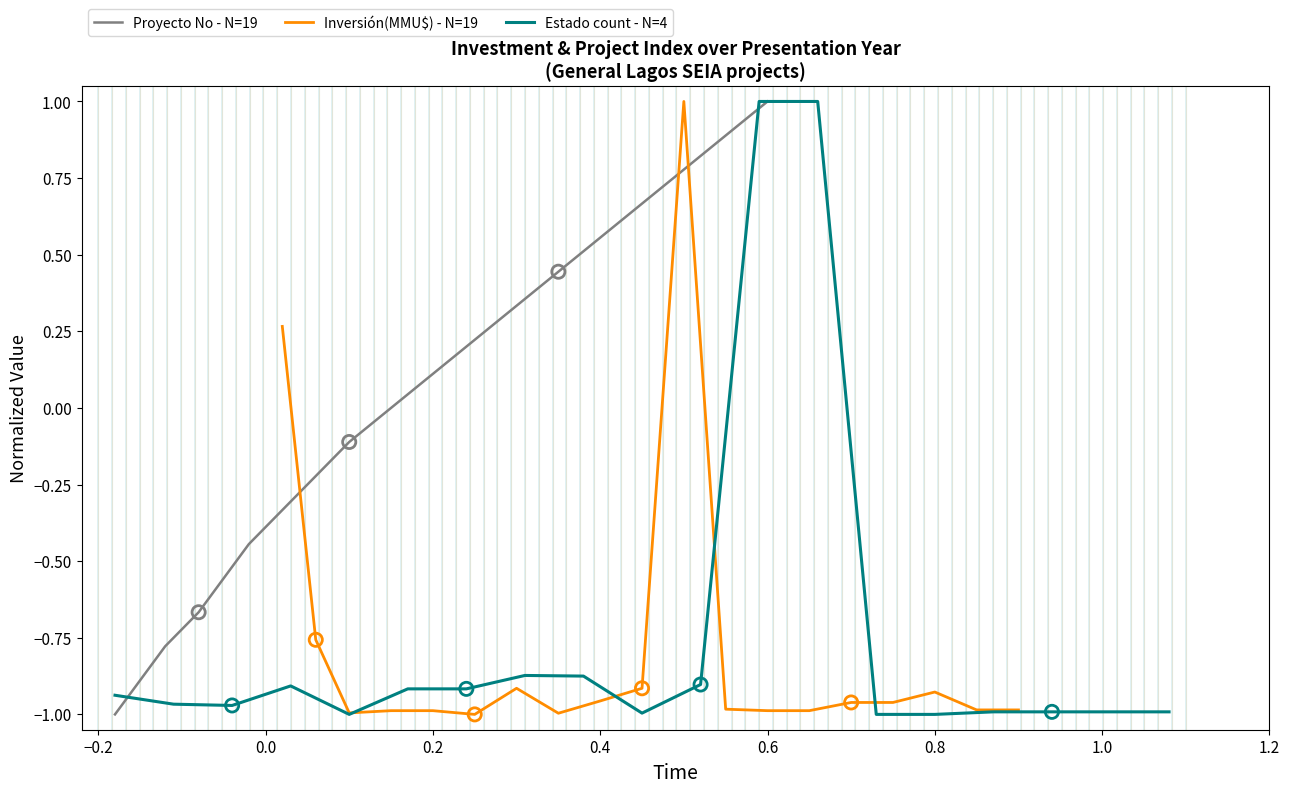

Is it true that Proyecto No - N=19 equals 0.9 at 0.4?

False